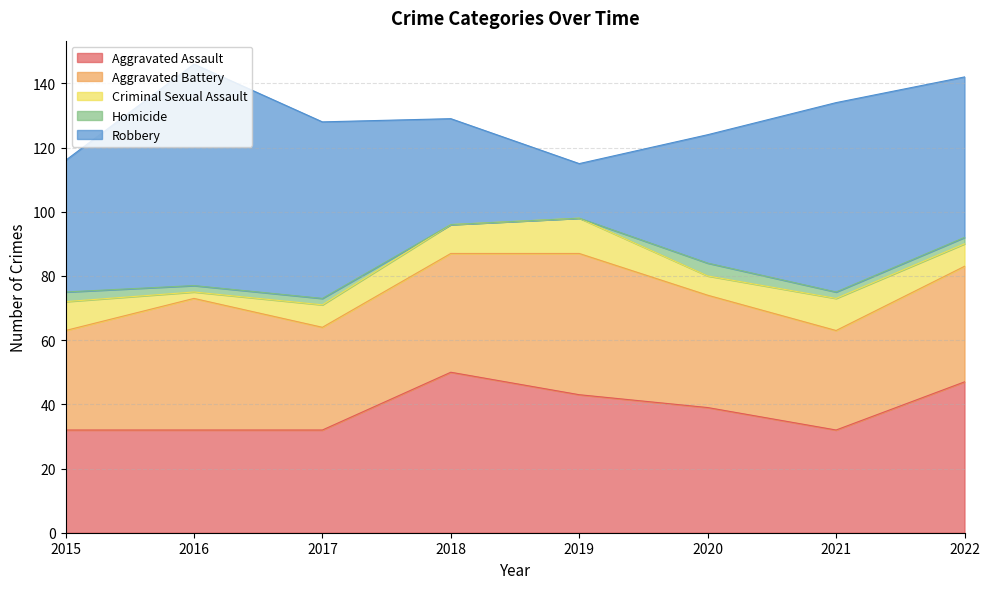

True or false: Aggravated Battery and Robbery intersect in this chart.

True